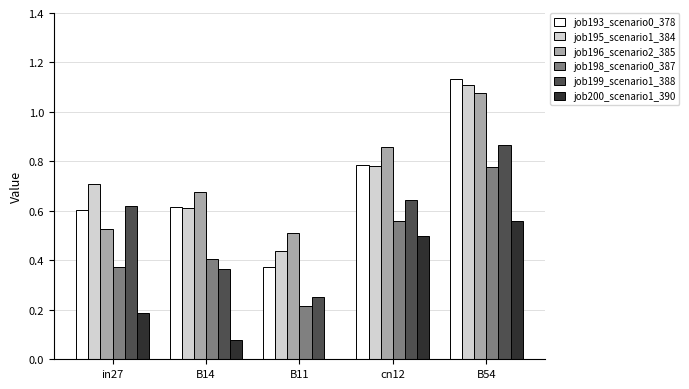

At which category is the sum across all series the highest?

B54